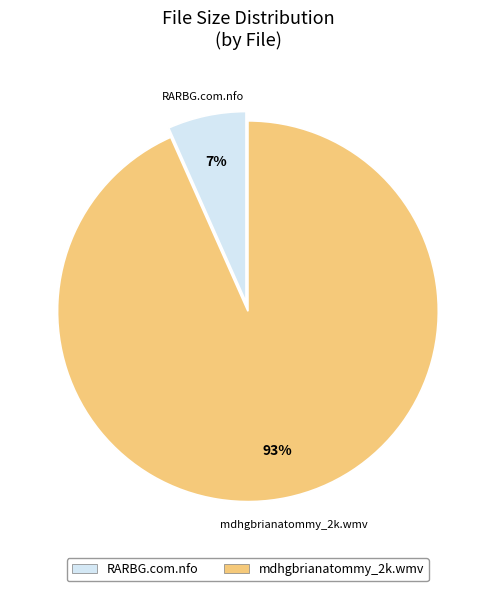

Is there any slice that represents more than half of the pie?

Yes